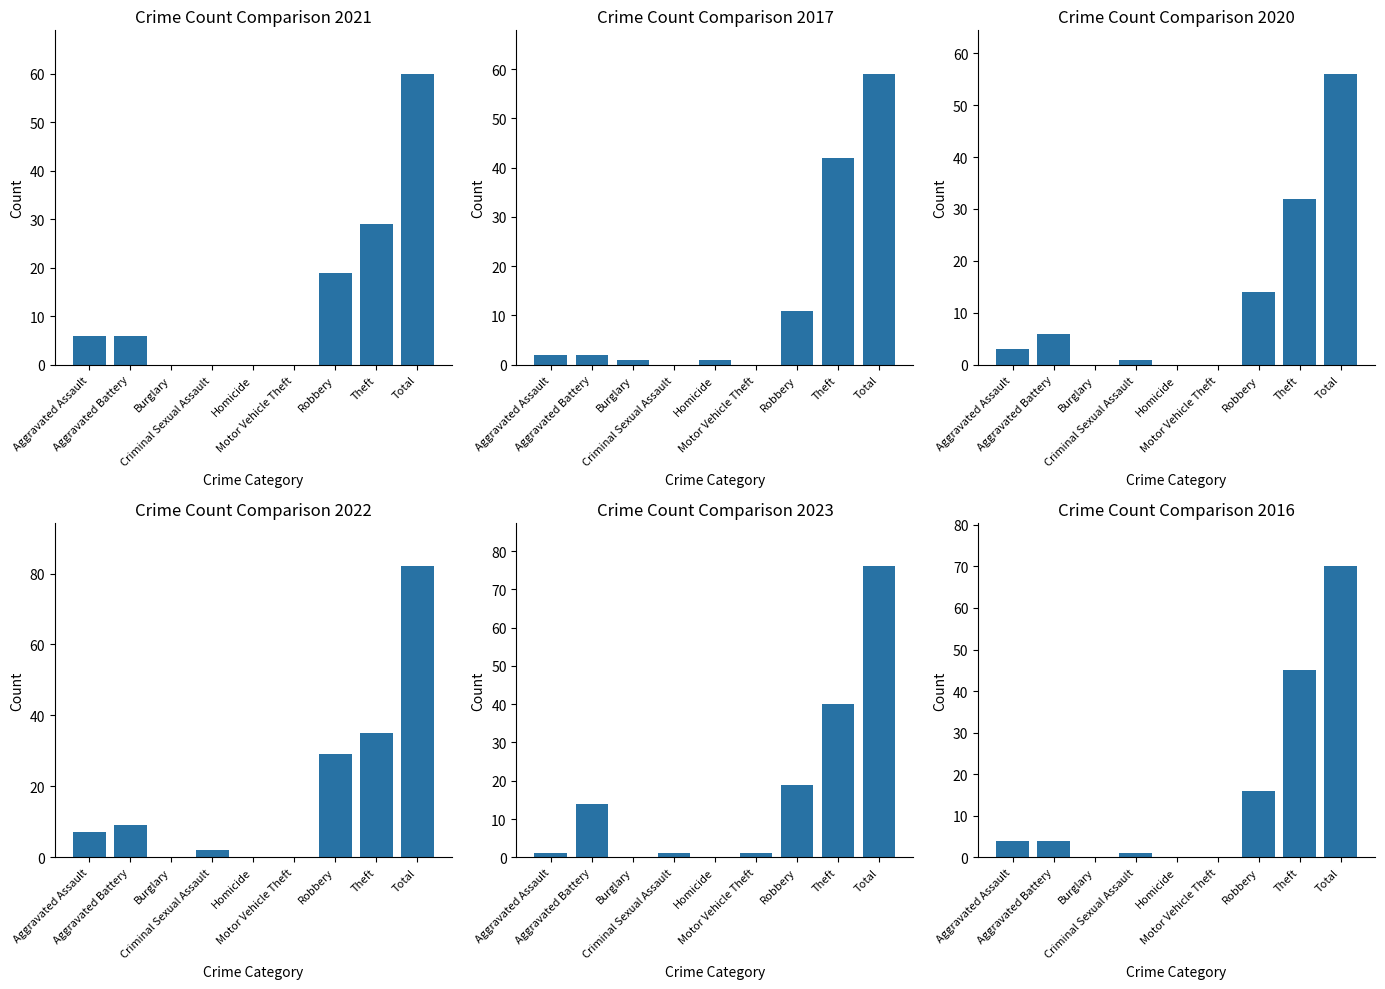

How many distinct data groups are displayed?

6